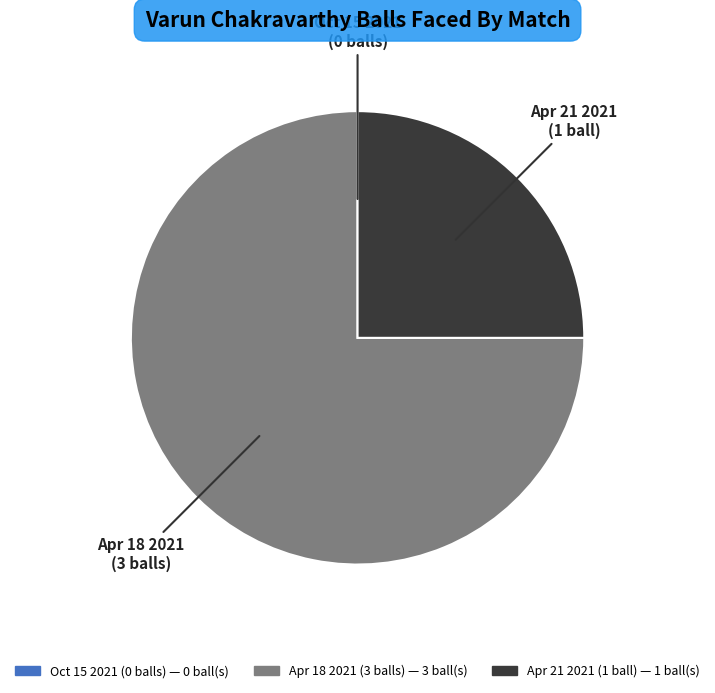

Does any single category account for the majority?

Yes